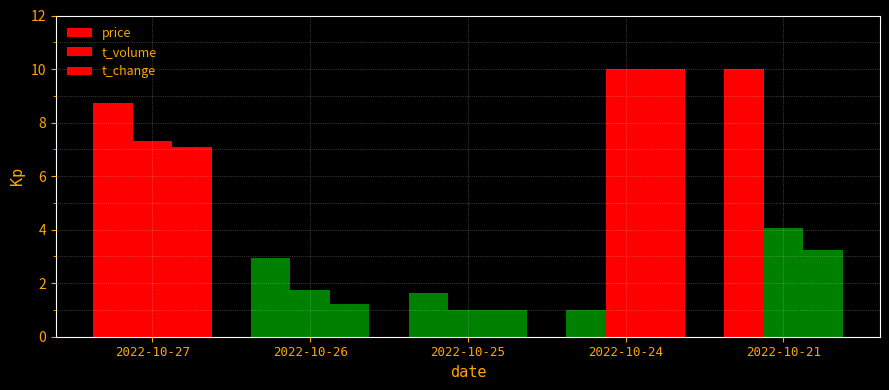

Between 2022-10-21 and 2022-10-25, which is larger?

2022-10-21